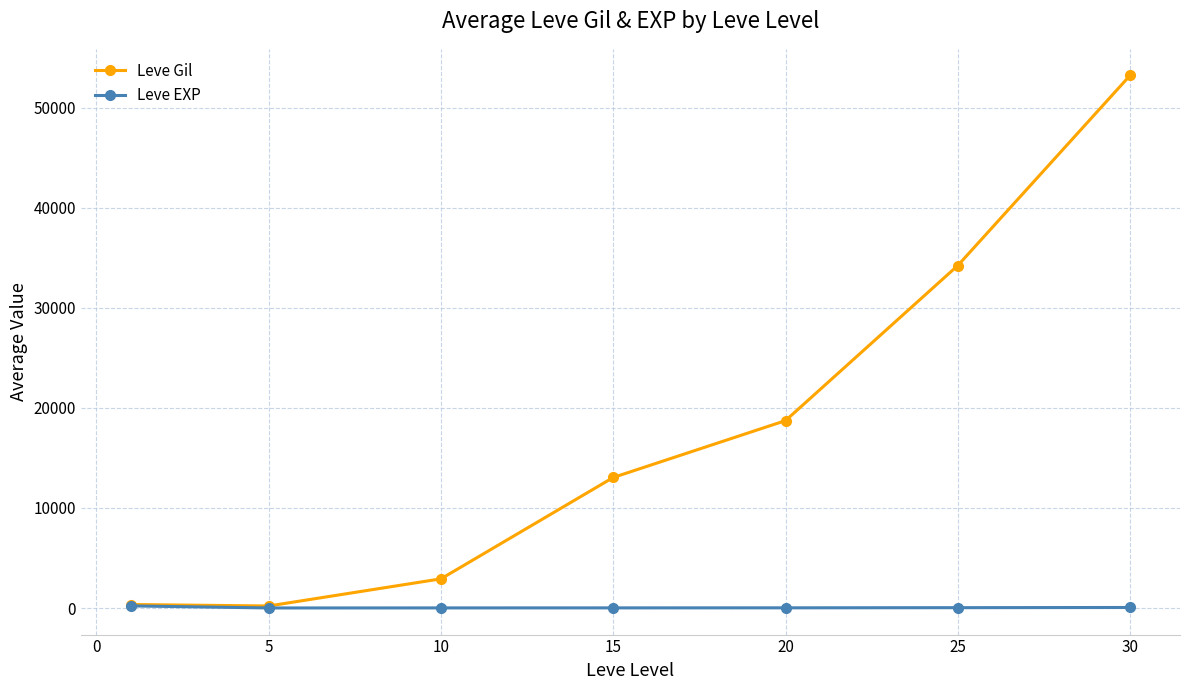

List the series in order of their peak value, lowest first.

Leve EXP, Leve Gil